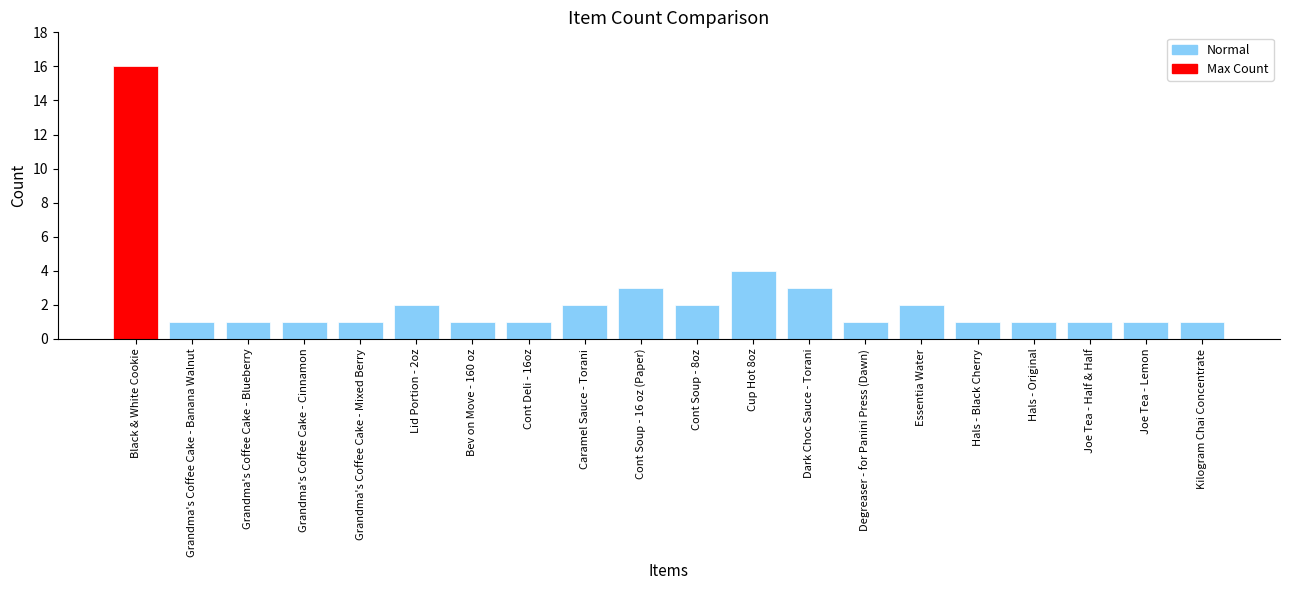

Reading right to left, transcribe all the data shown in this chart.

1	1	1	1	1	2	1	3	4	2	3	2	1	1	2	1	1	1	1	16